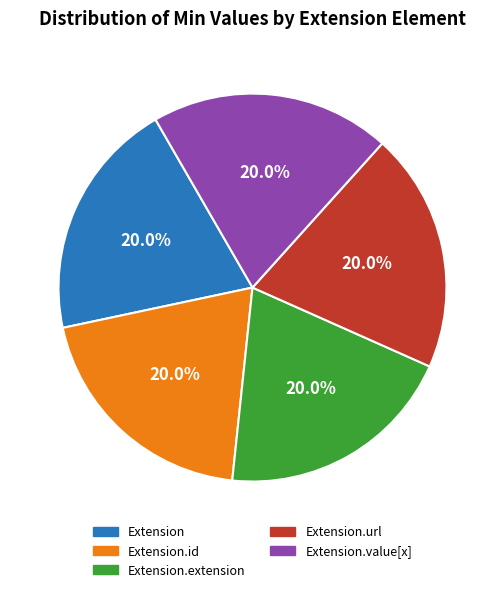

Is there a majority slice in this chart?

No